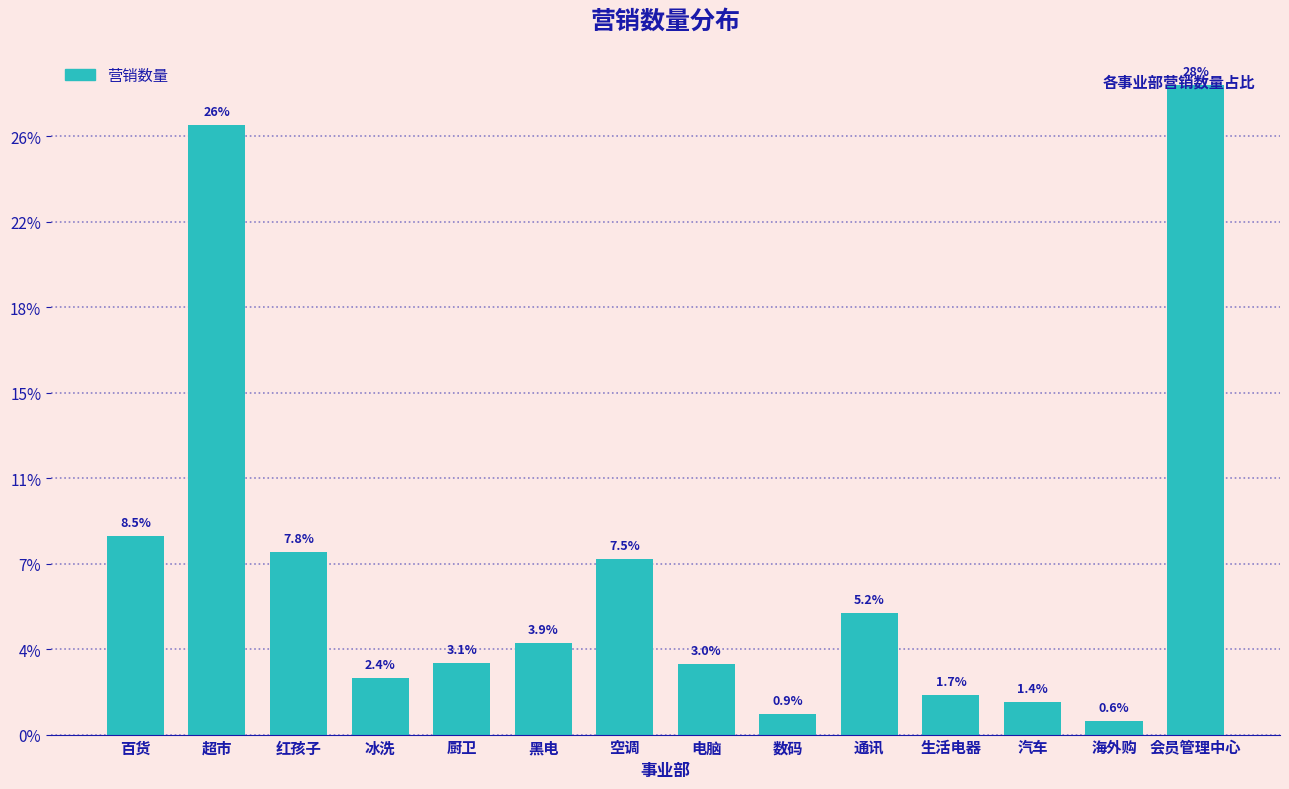

Are the bars horizontal?

No